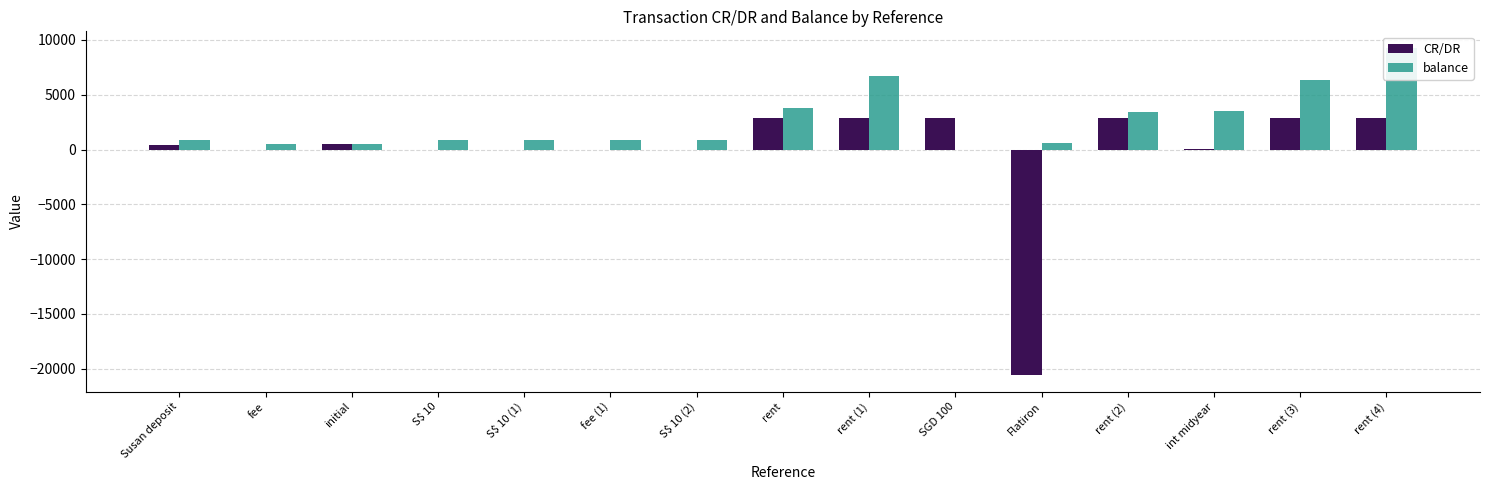

Reading left to right, list all the values displayed in this chart.

CR/DR: Susan deposit=400.0	fee=-8.0	initial=500.0	S$ 10=-7.4	S$ 10 (1)=-7.5	fee (1)=-8.0	S$ 10 (2)=-7.5	rent=2905.0	rent (1)=2905.0	SGD 100=2905.0	Flatiron=-20600.0	rent (2)=2905.0	int midyear=12.5	rent (3)=2905.0	rent (4)=2905.0
balance: Susan deposit=892.0	fee=492.0	initial=500.0	S$ 10=880.9	S$ 10 (1)=873.4	fee (1)=865.4	S$ 10 (2)=857.9	rent=3762.9	rent (1)=6667.9	SGD 100=0.0	Flatiron=564.0	rent (2)=3469.0	int midyear=3481.5	rent (3)=6386.5	rent (4)=9291.5